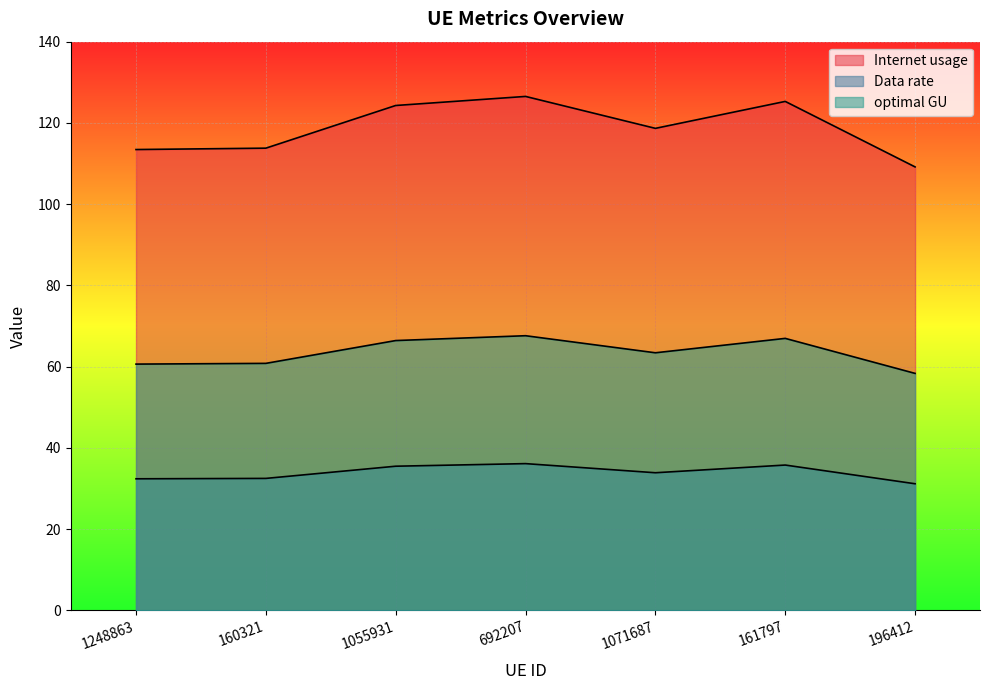

At which label does Data rate reach its peak?

692207